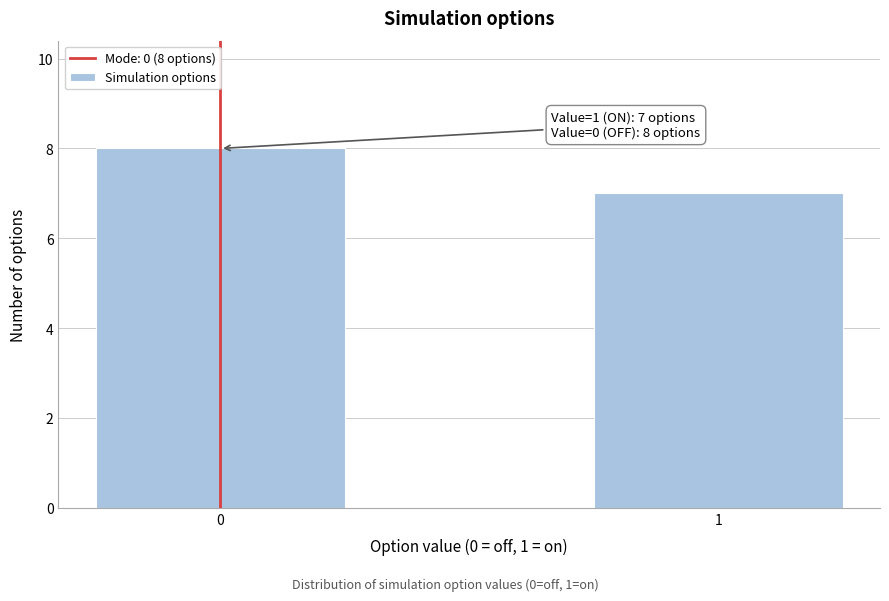

Reading left to right, what are all the values shown in this chart?

8	7